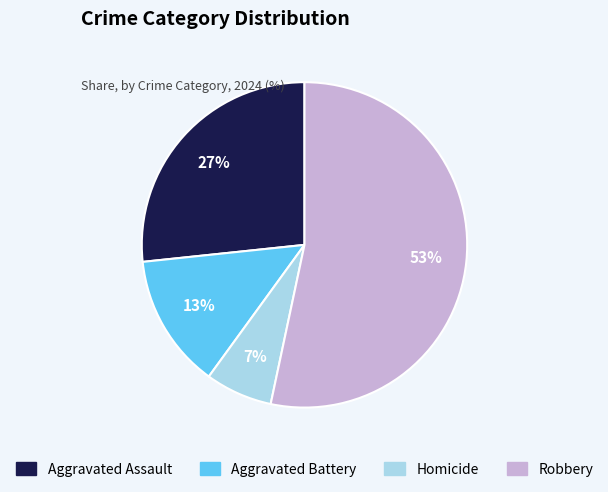

Is there a majority slice in this chart?

Yes